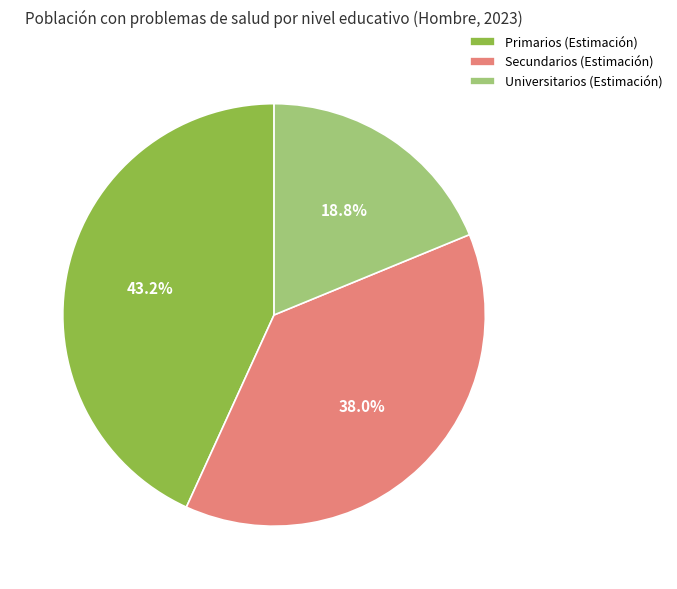

Is it true that Universitarios is 19% of the pie?

True